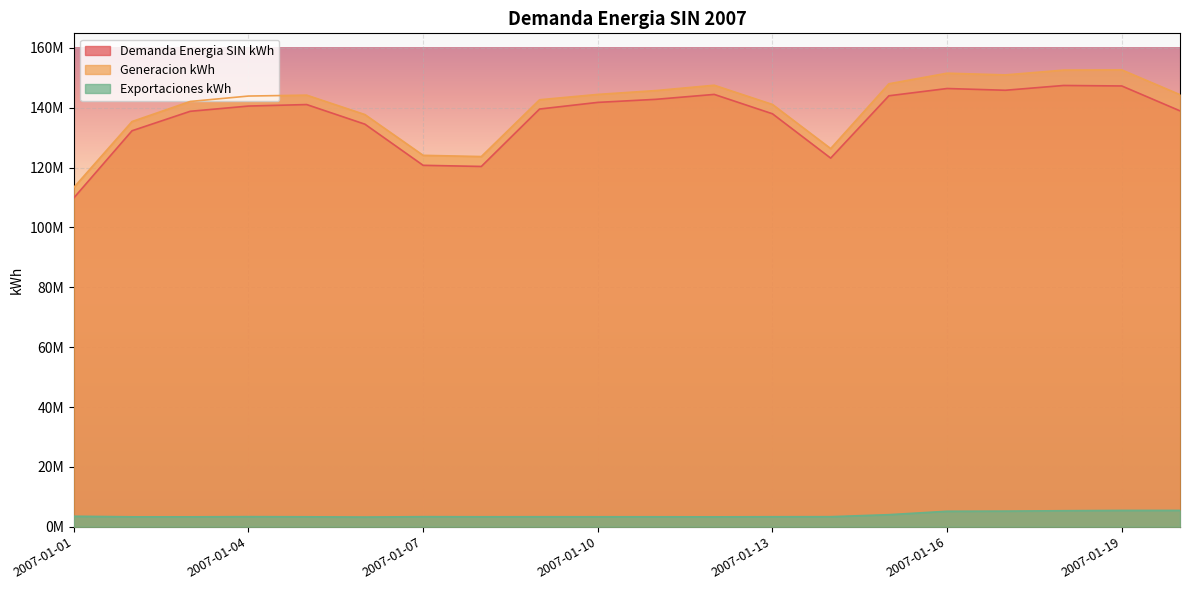

Count the number of categories in the chart.

20